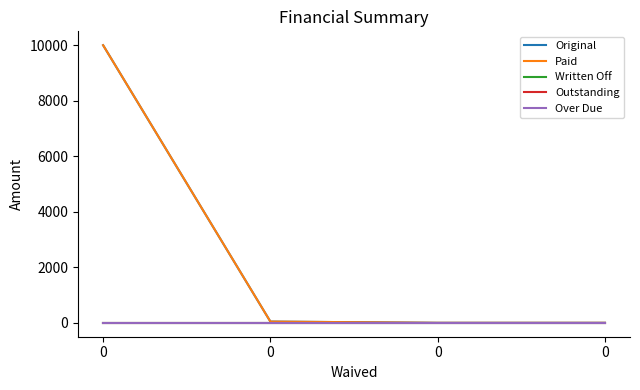

What is the average value of the Paid series?

2511.5